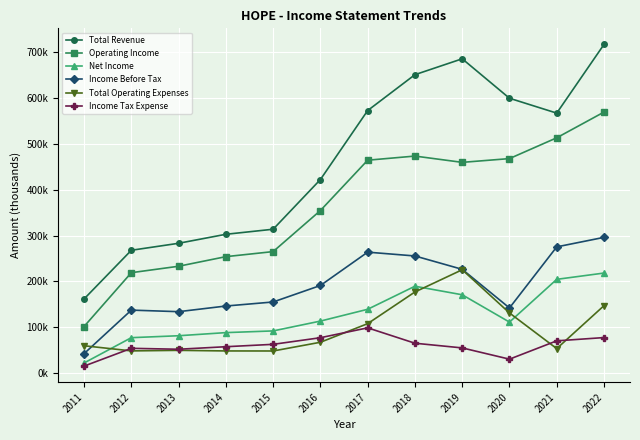

What are all the series names shown in the legend?

Total Revenue, Operating Income, Net Income, Income Before Tax, Total Operating Expenses, Income Tax Expense